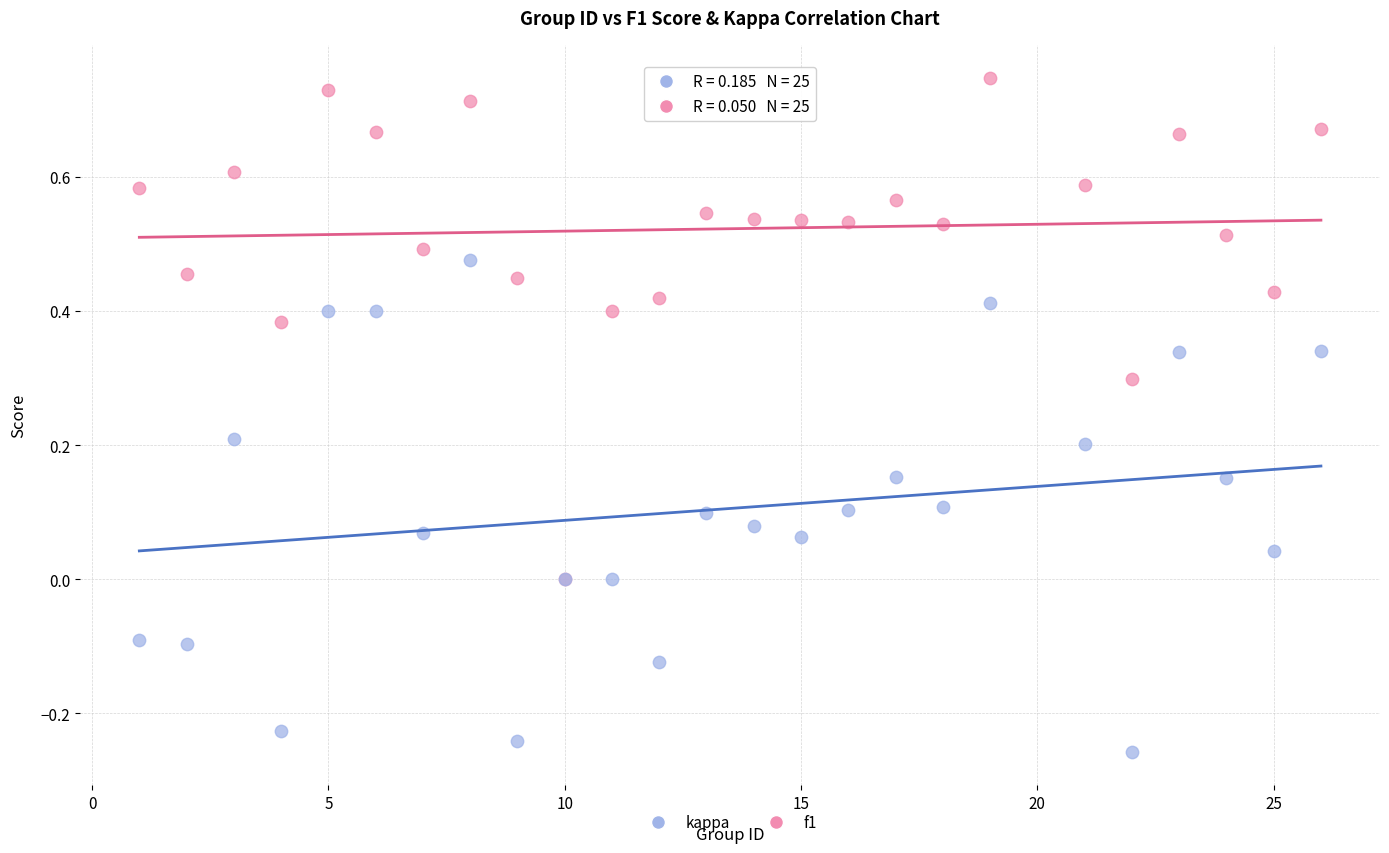

What are all the series names shown in the legend?

kappa, f1